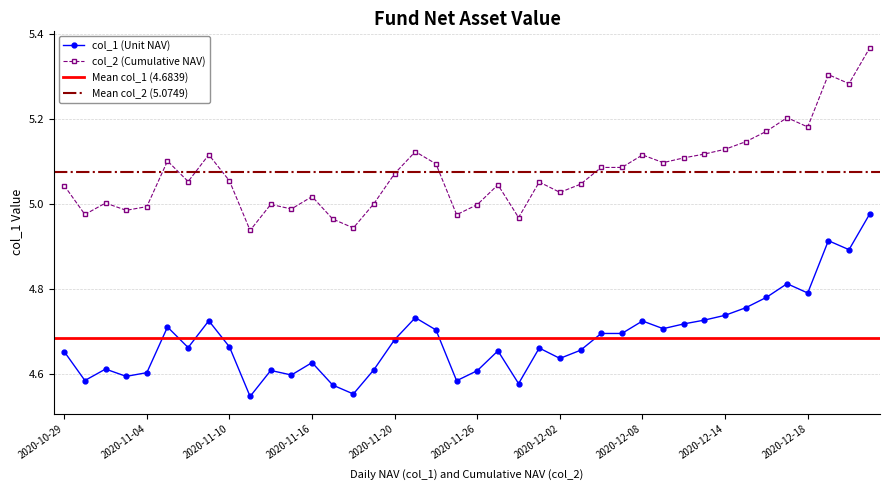

How many data points in col_2 are above 5?

29